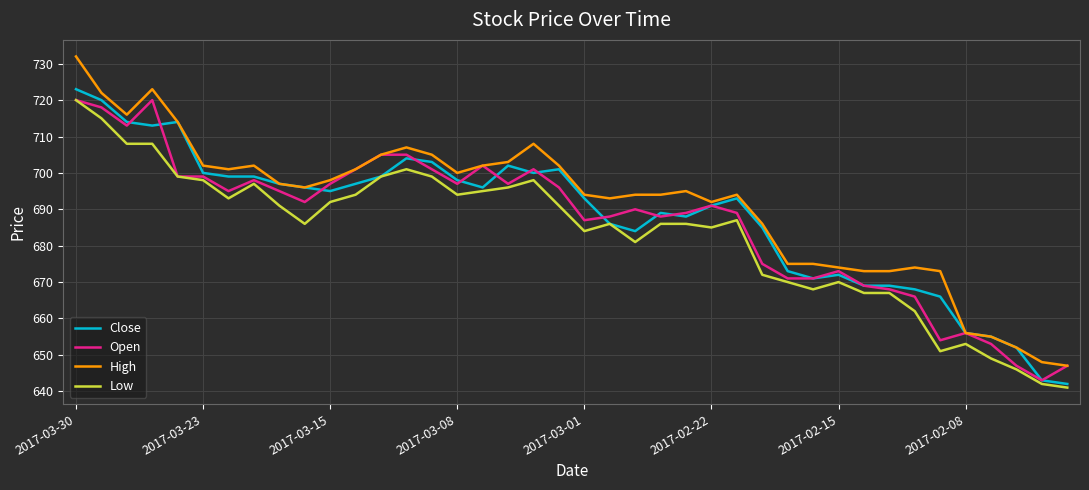

Which series has the largest range (max minus min)?

High